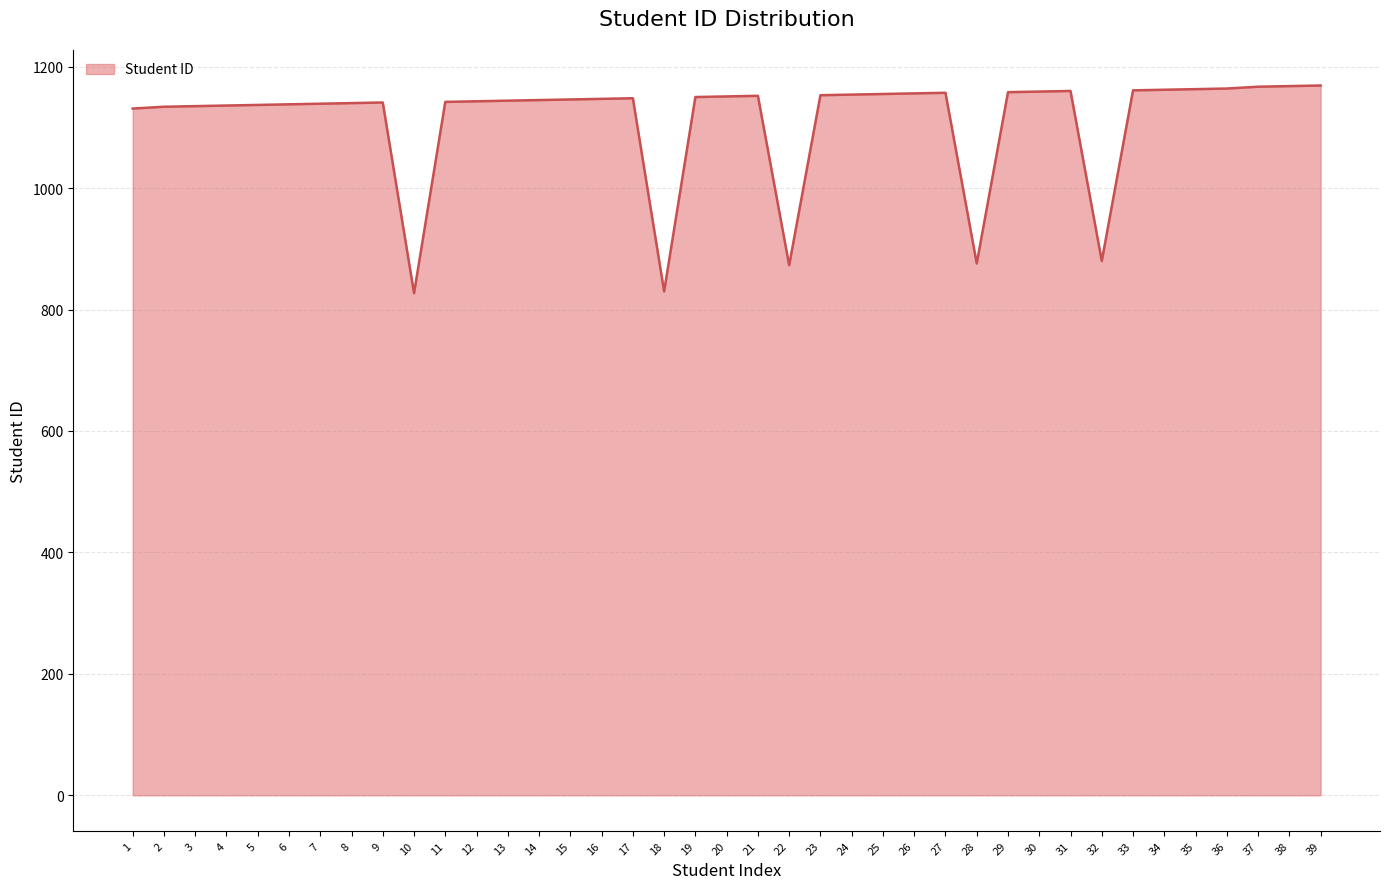

True or false: the data shows 1863 at 29.

False